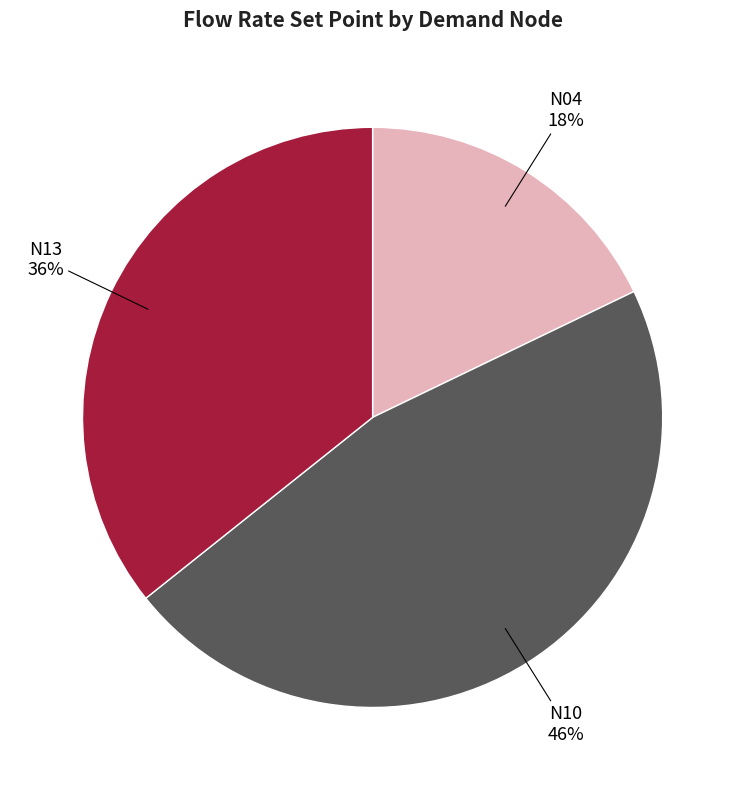

How many slices are in this pie chart?

3